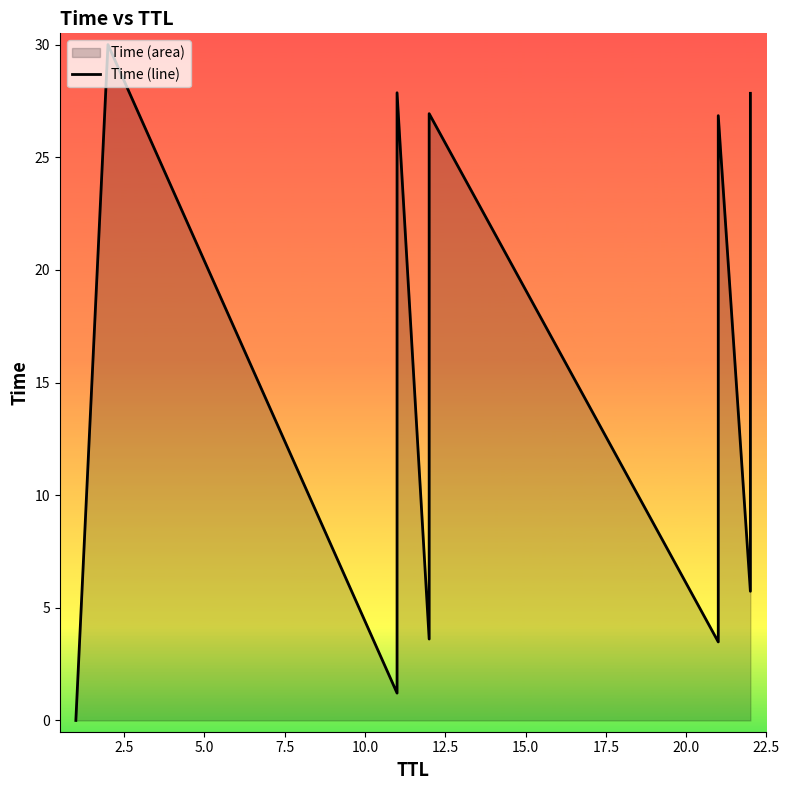

How many lines are shown in the chart?

1